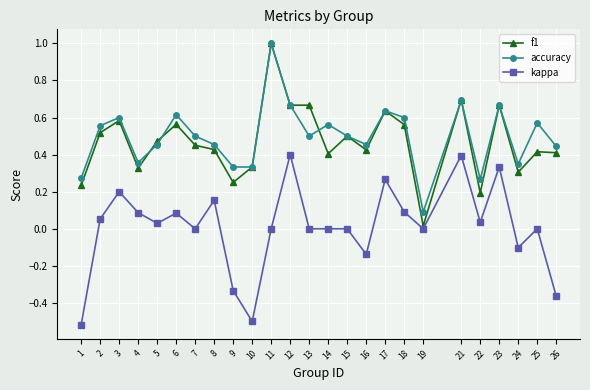

What is the maximum value shown in the chart?

1.0